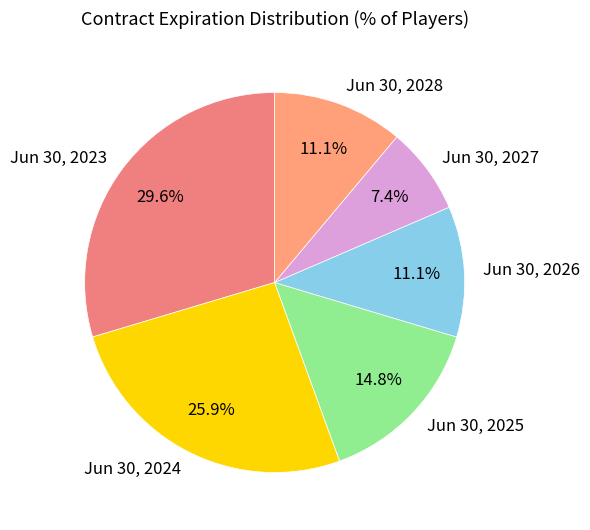

What is the largest slice in the pie chart?

Jun 30, 2023